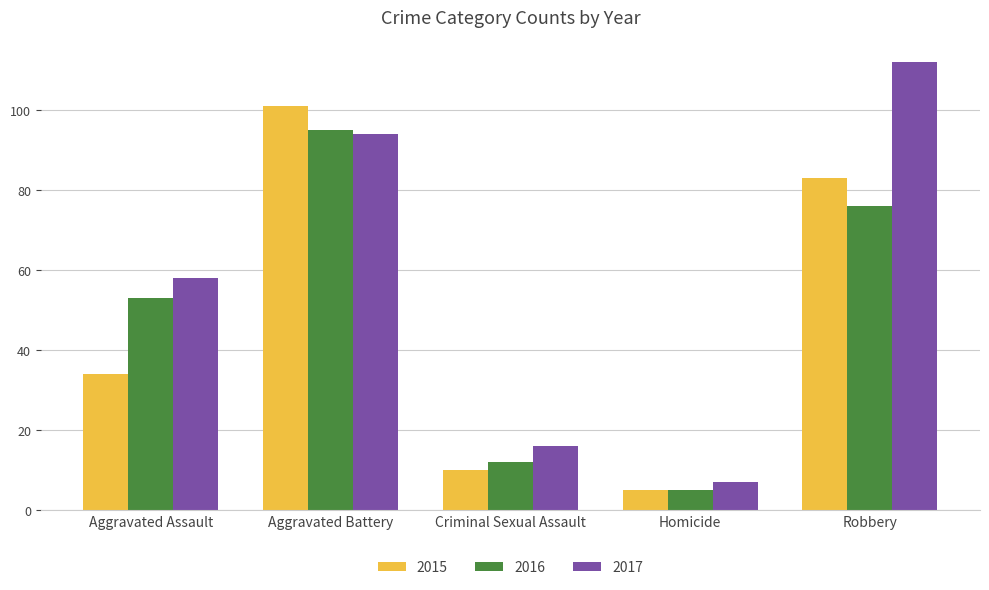

Is it true that 2017 equals 84 at Aggravated Assault?

False